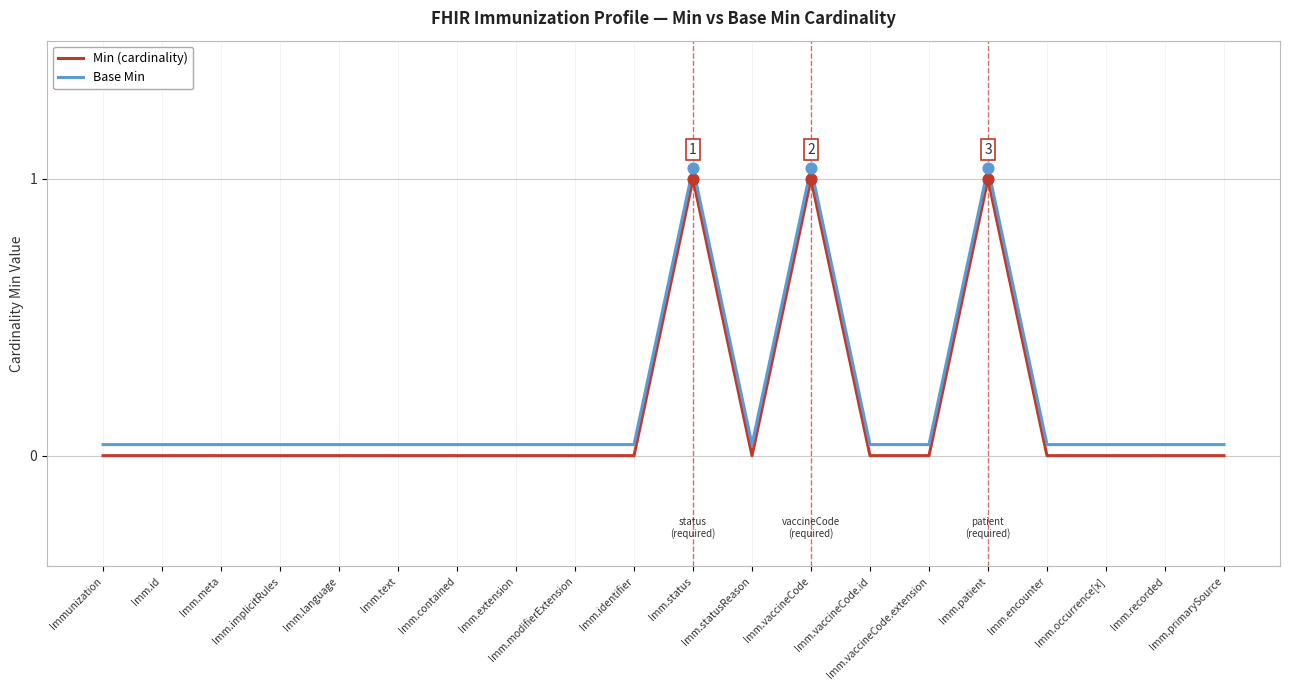

At which category is the sum across all series the highest?

Imm.status